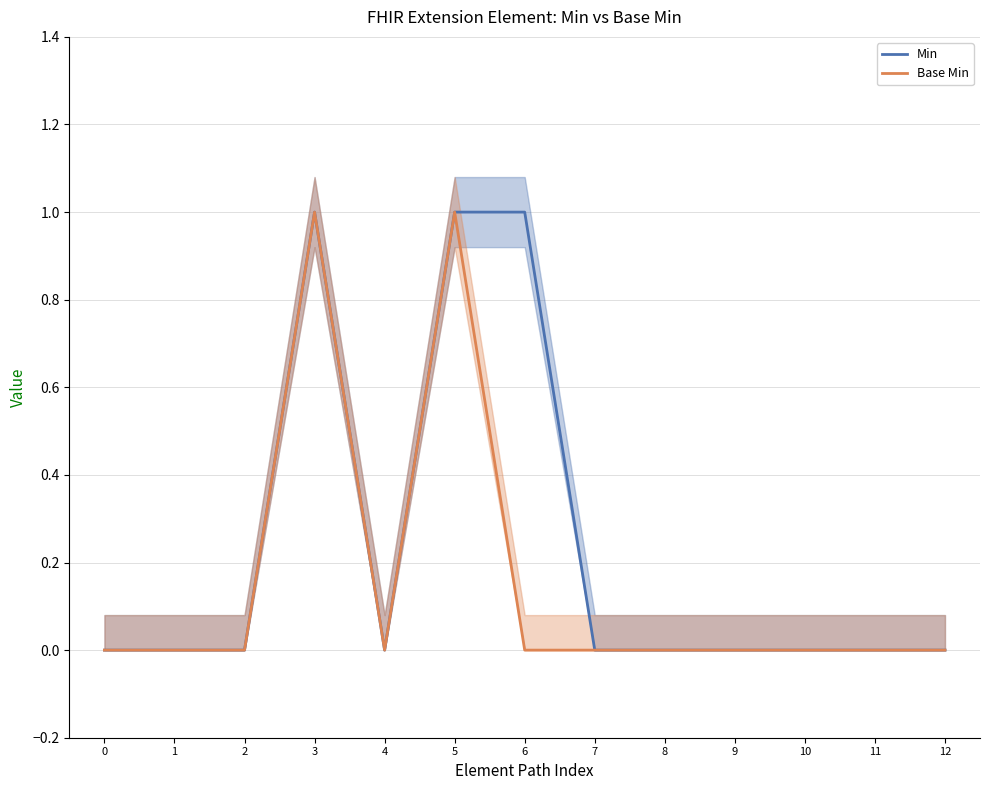

What is the greatest value displayed?

1